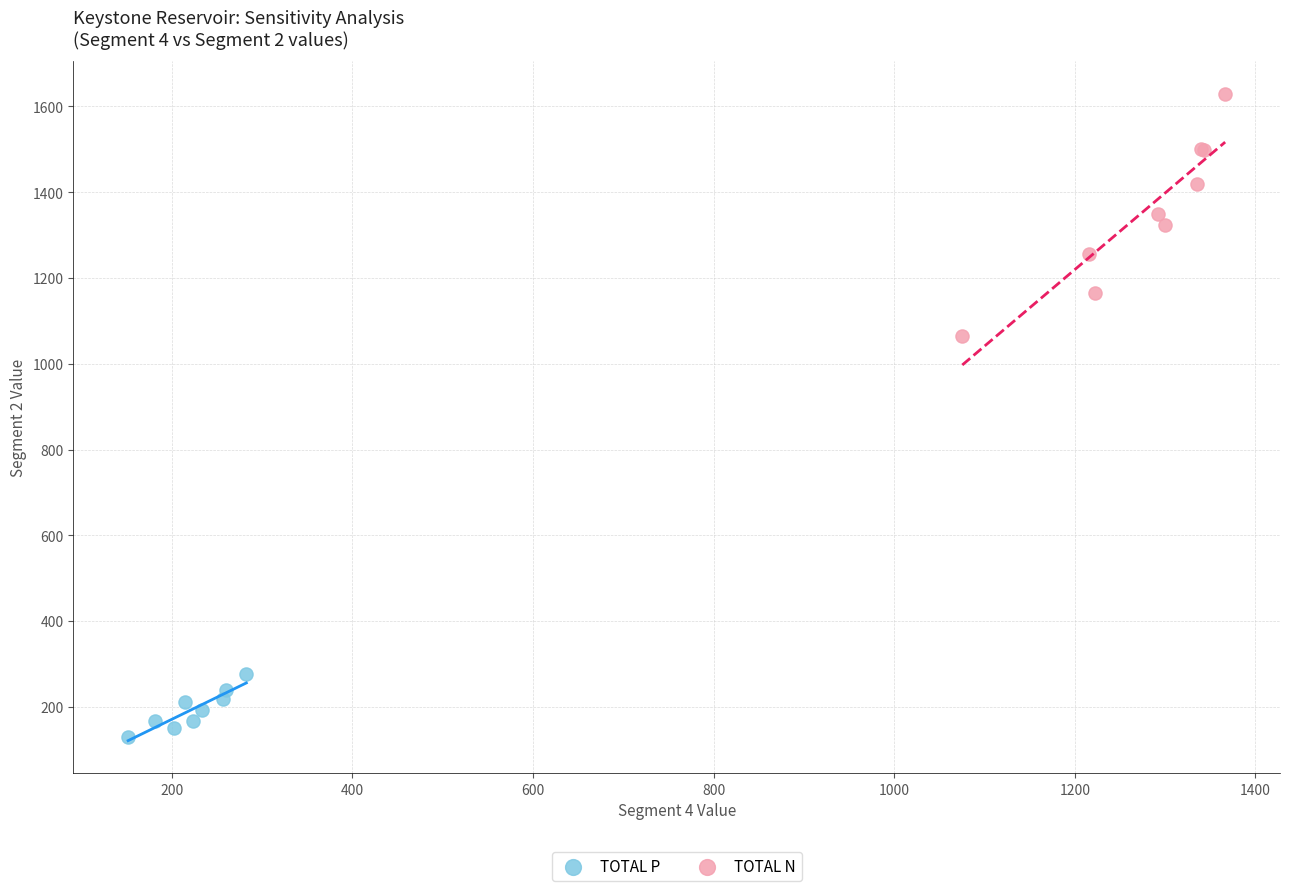

Which series has the widest spread of Y values?

TOTAL N